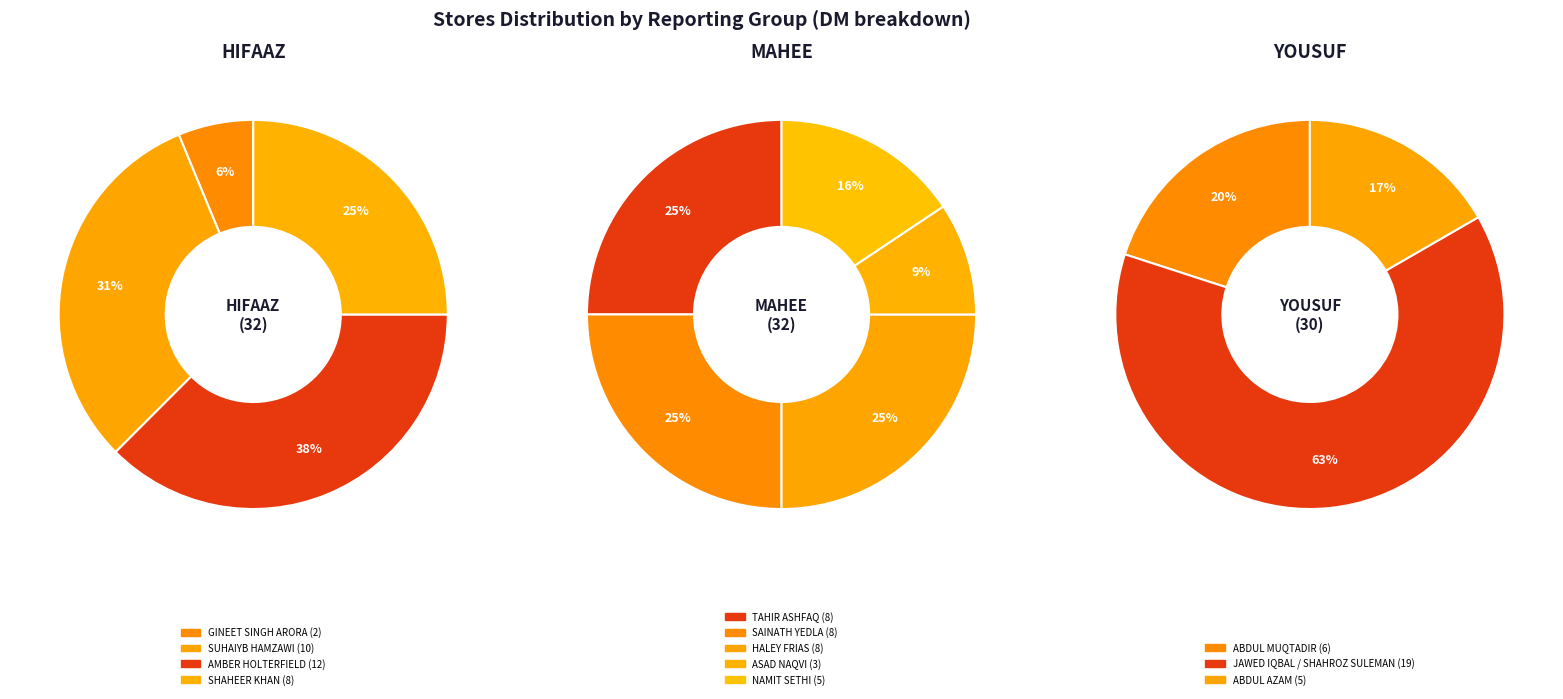

Which slice is the largest?

JAWED IQBAL / SHAHROZ SULEMAN